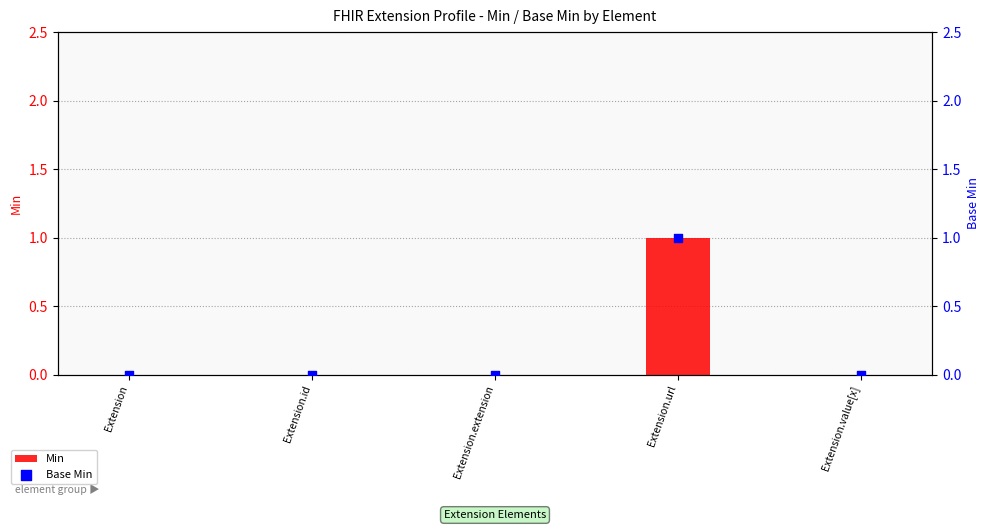

At which category is the sum across all series the highest?

Extension.url